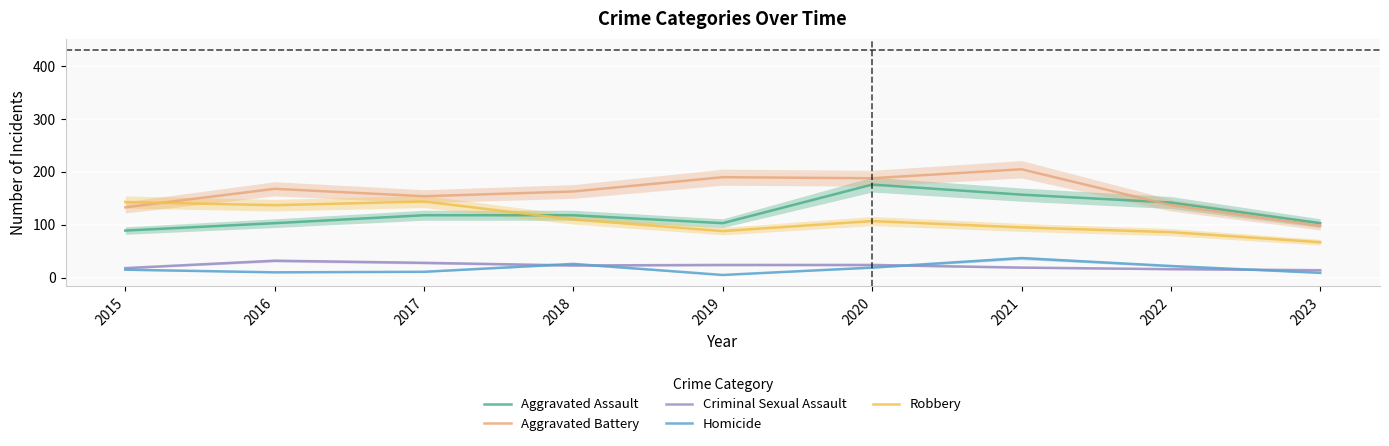

What is the difference between the Criminal Sexual Assault values at 2019 and 2023?

10